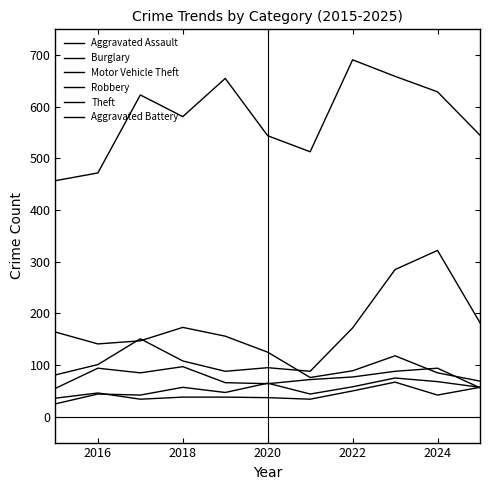

Where is the first local minimum for Aggravated Assault?

2018